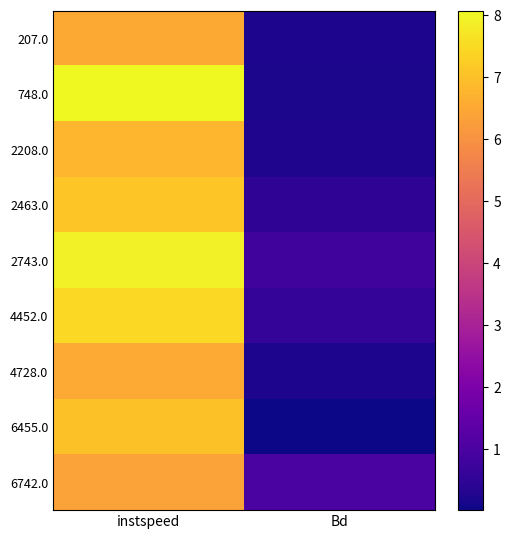

List the series in order of their peak value, highest first.

748.0, 2743.0, 4452.0, 2463.0, 6455.0, 2208.0, 4728.0, 207.0, 6742.0